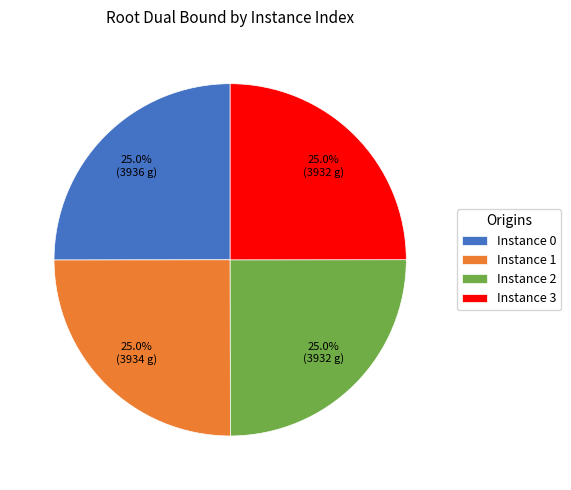

Does Instance 2 represent more than half of the total?

No